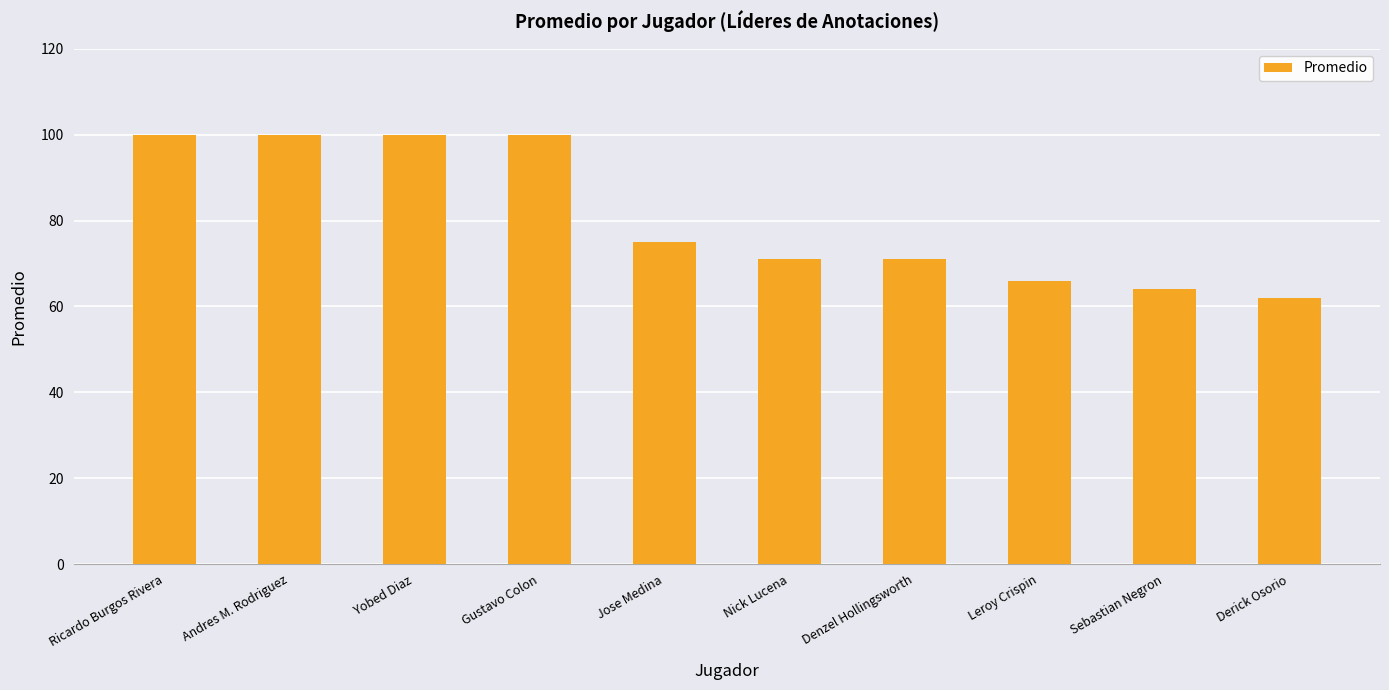

What is the difference between the maximum and minimum values?

38